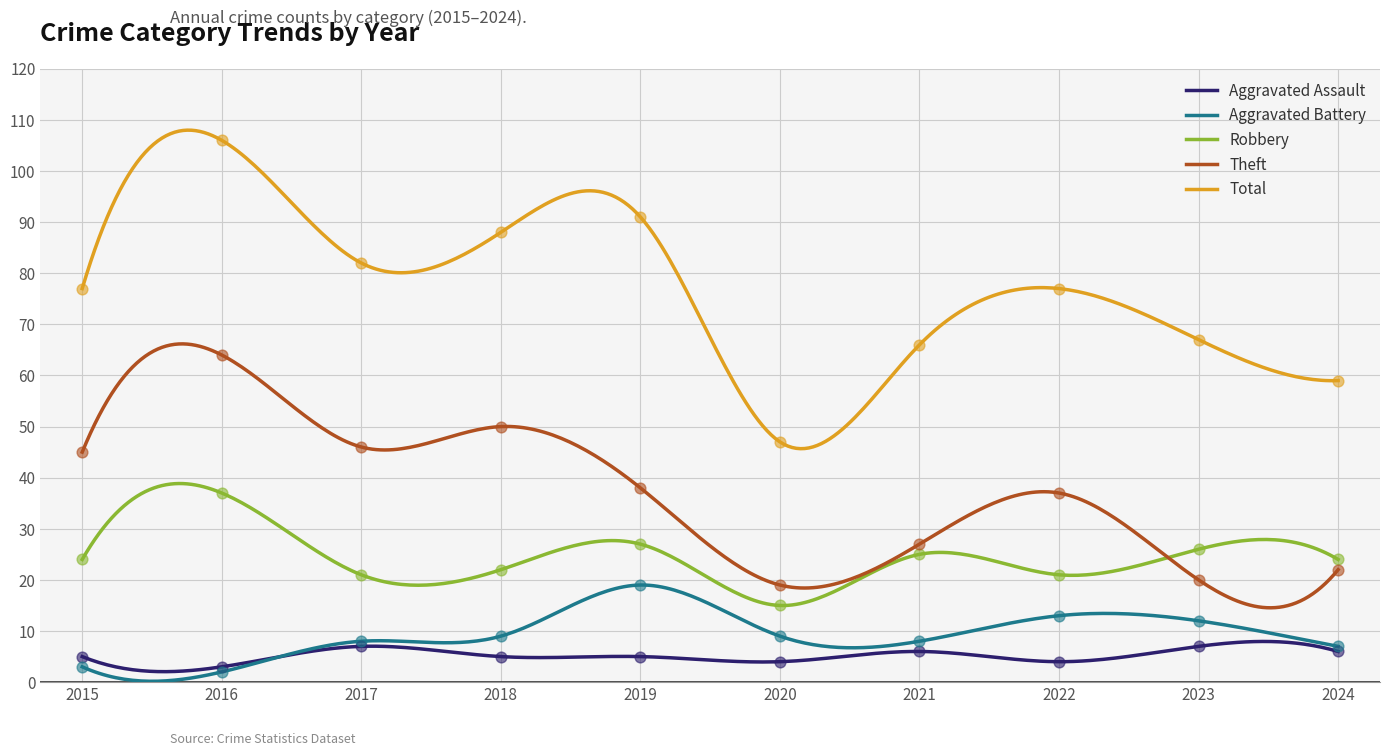

Which series contains the lowest Y value?

Aggravated Battery